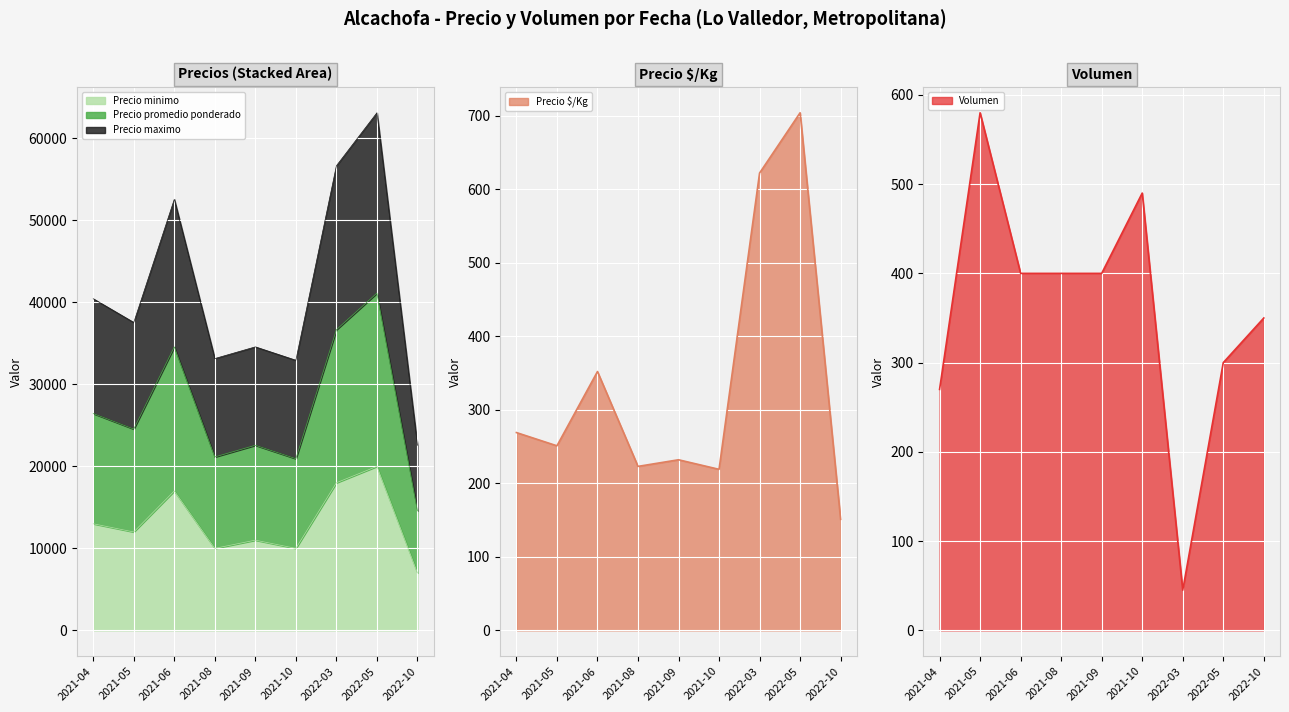

How many lines are shown in the chart?

5